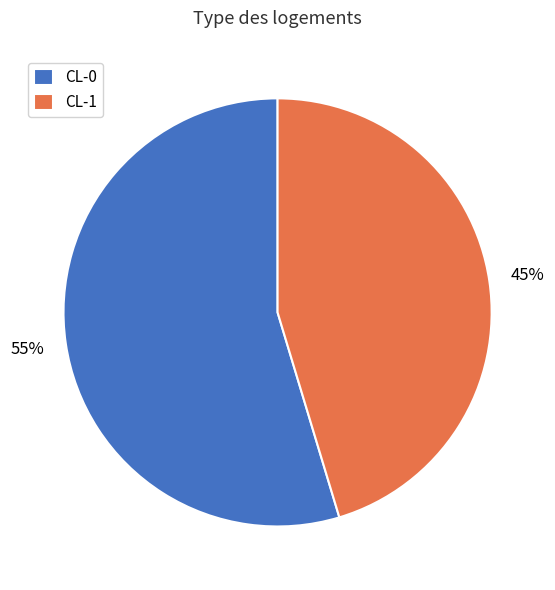

To the nearest percent, what is the combined percentage of CL-0 and CL-1?

100%